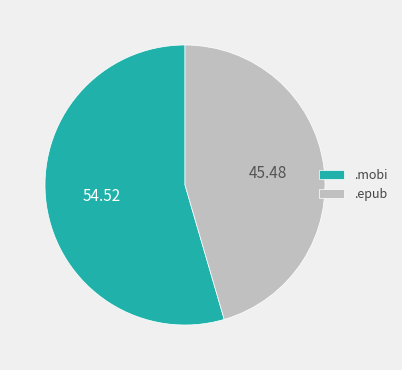

What is the smallest slice in the pie chart?

.epub